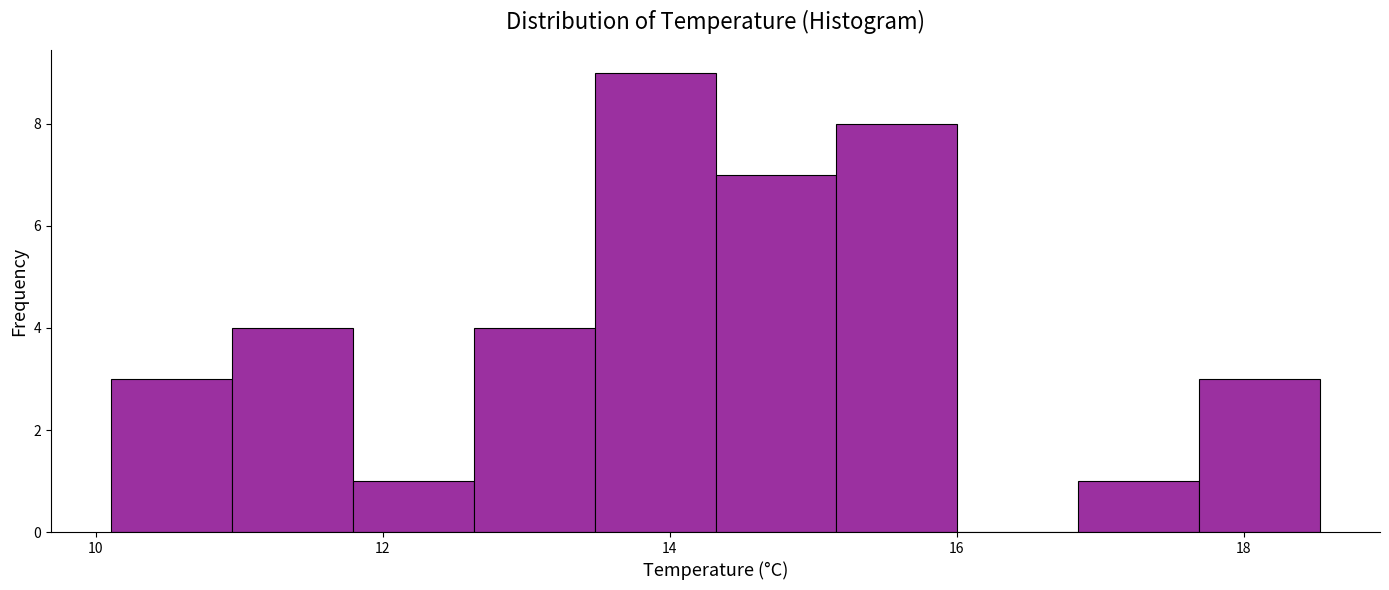

Reading left to right, transcribe this chart: for each bar, give the range it covers on the x-axis and its height. Neither the bar edges nor the heights are printed on the chart, so give them approximately, as read against the axes.

10.2 to 11.0: 3
11.0 to 11.8: 4
11.8 to 12.6: 1
12.6 to 13.4: 4
13.4 to 14.4: 9
14.4 to 15.2: 7
15.2 to 16.0: 8
16.0 to 16.8: 0
16.8 to 17.6: 1
17.6 to 18.6: 3